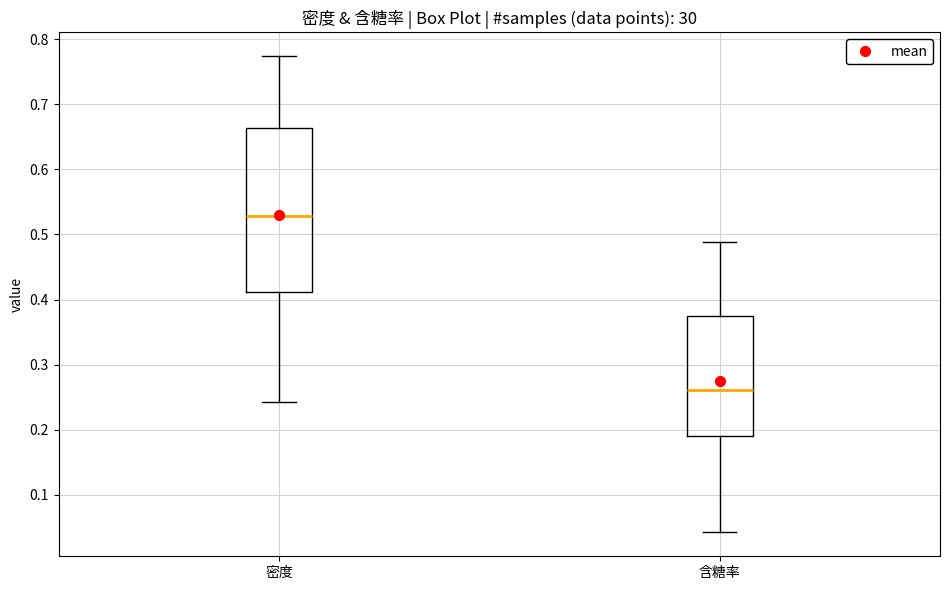

Reading left to right, read every box against the y-axis: the position of its median line, the range the box covers, and the ends of its whiskers. The values are not printed on the chart, so give them approximately, as read against the axis.

密度: median 0.53, box 0.41 to 0.66, whiskers 0.24 to 0.77
含糖率: median 0.26, box 0.19 to 0.37, whiskers 0.04 to 0.49